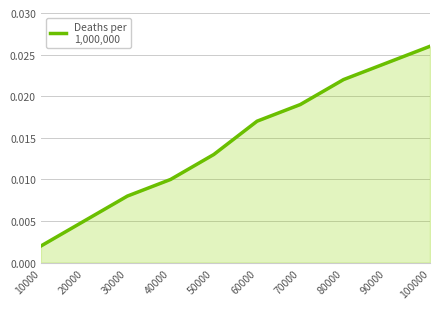

True or false: there are more than 1 points higher than both neighbors.

False